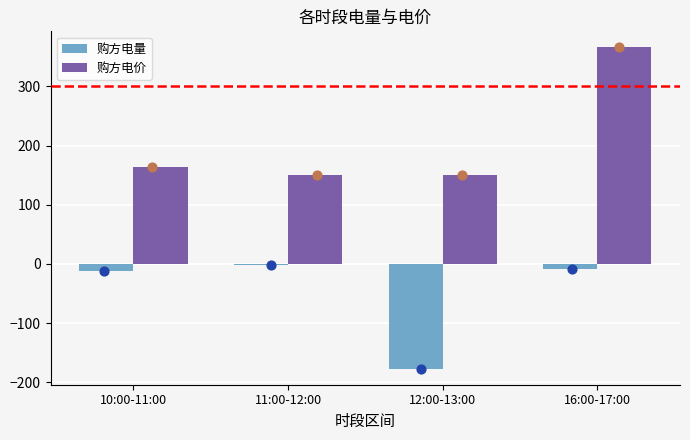

Is the value of 购方电量 at 16:00-17:00 greater than the value of 购方电价 at 11:00-12:00?

No